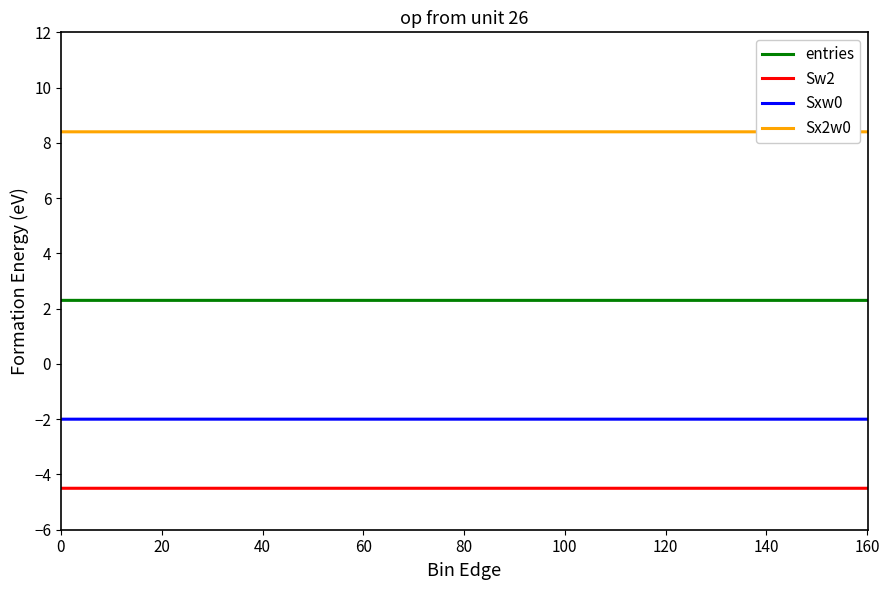

True or false: entries and Sw2 intersect in this chart.

False